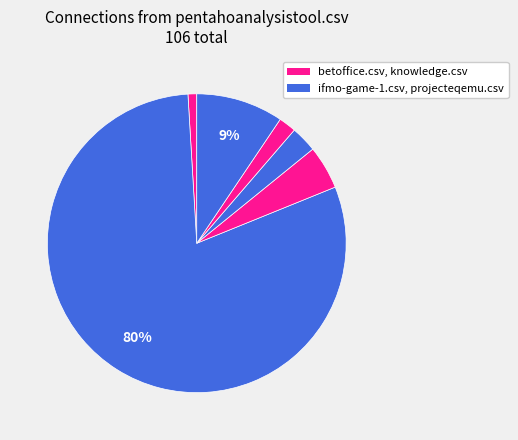

How many segments does this pie chart have?

6